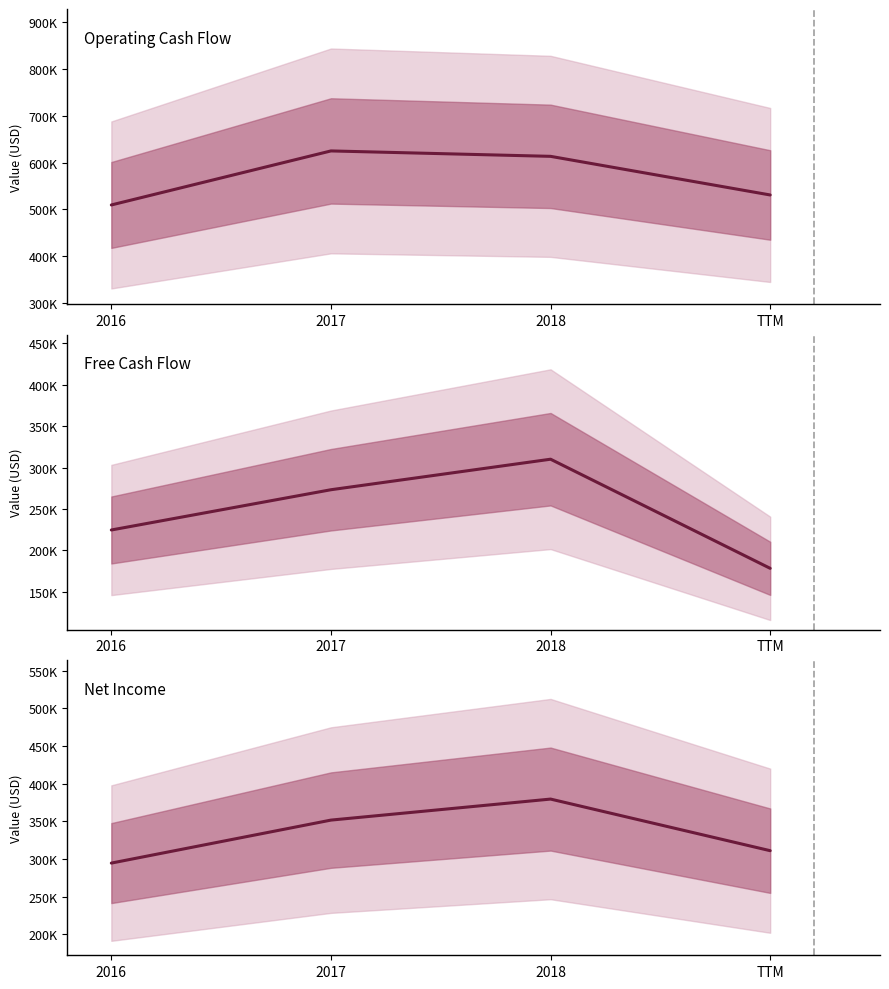

True or false: Free Cash Flow and Net Income intersect in this chart.

False